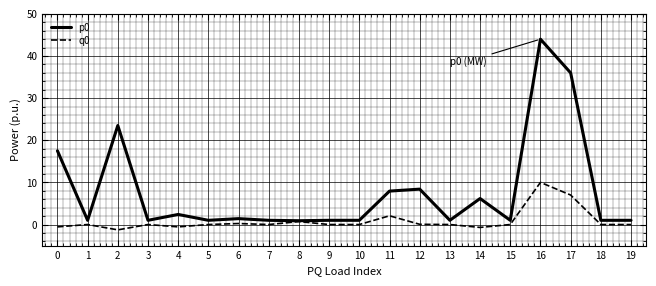

What is the difference between the second highest and minimum values in the p0 series?

35.1